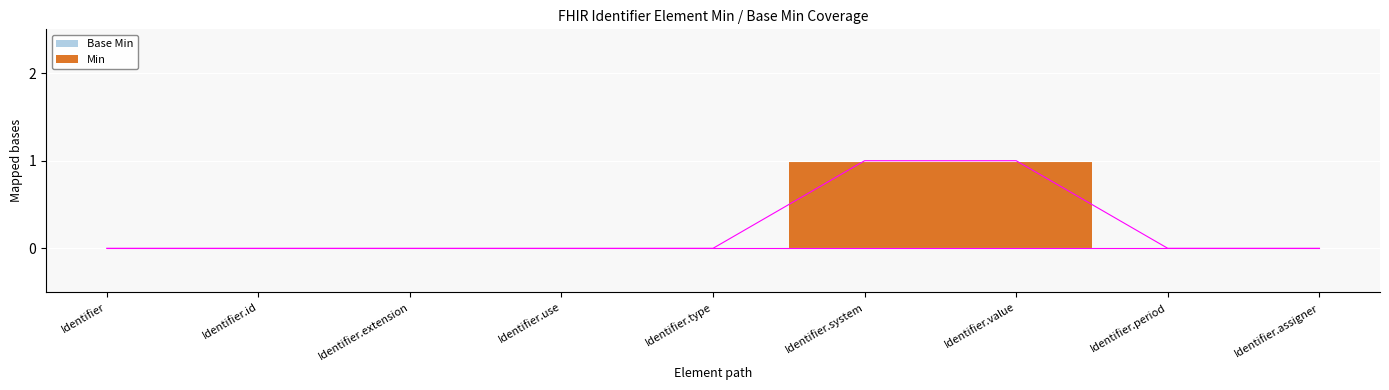

Reading left to right, what are all the values shown in this chart?

0	0	0	0	0	1	1	0	0